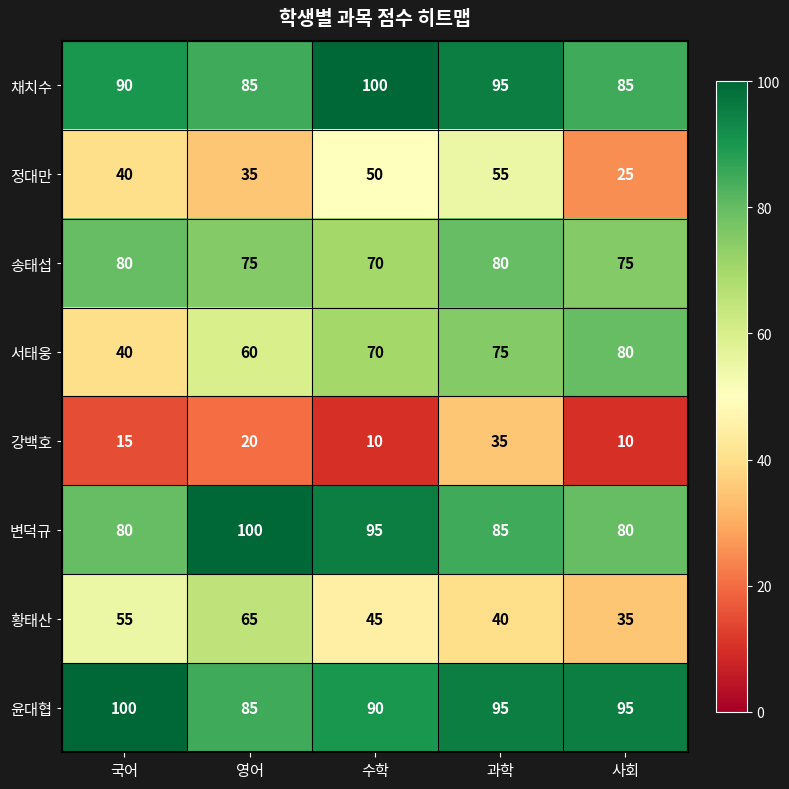

How many categories are shown in the chart?

5